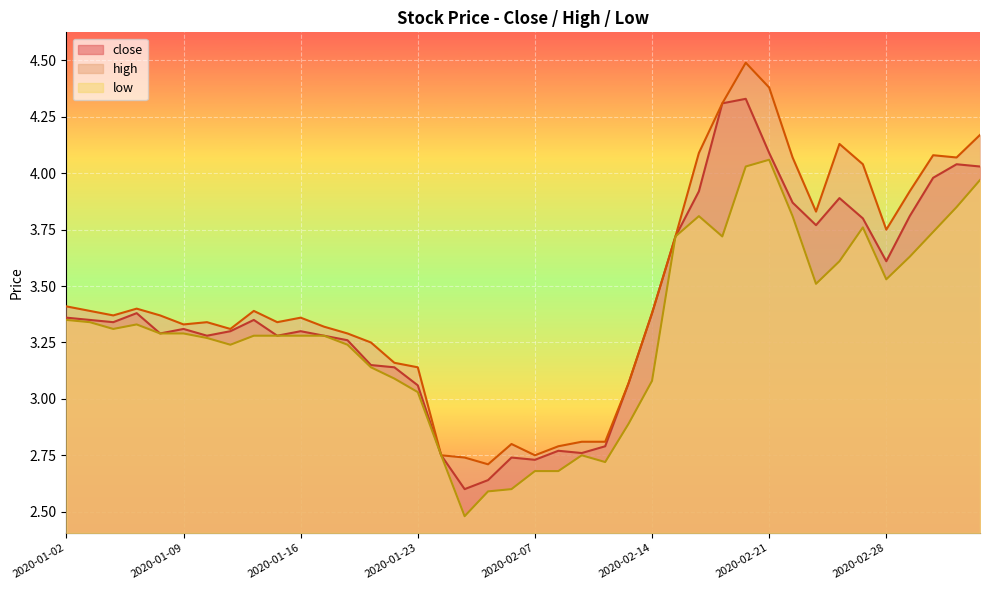

True or false: close and high cross at least once.

False